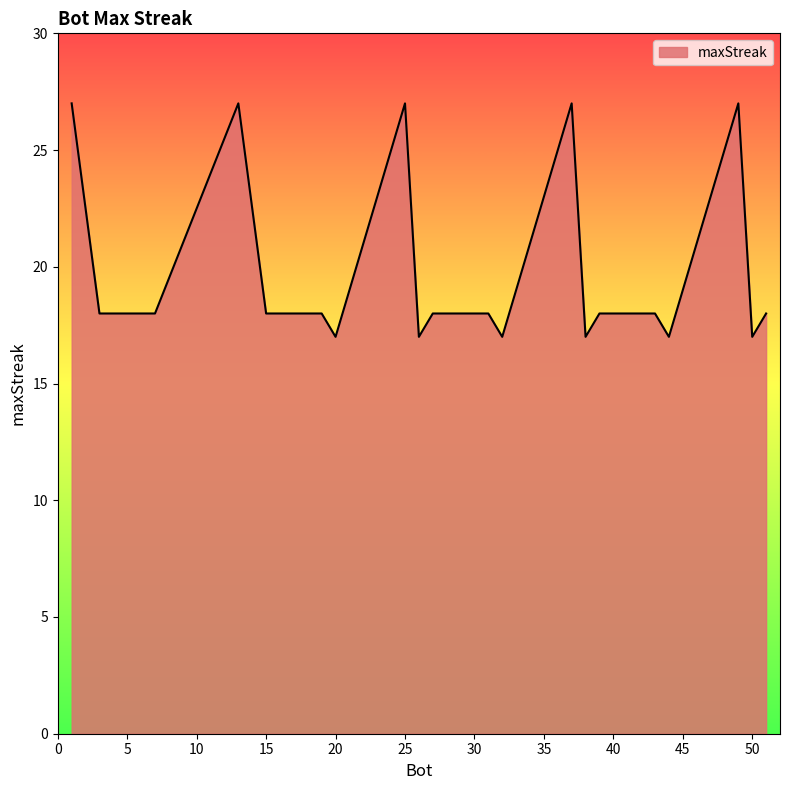

What is the difference between the maximum and minimum values?

10